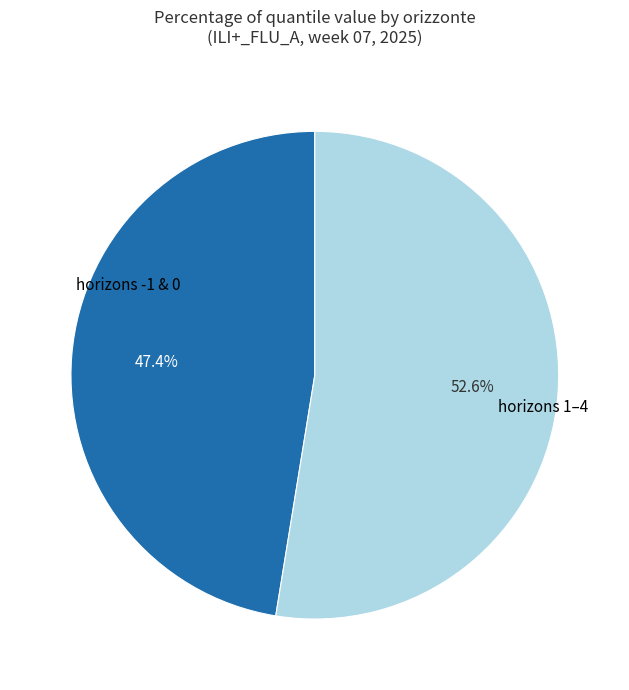

Is there a majority slice in this chart?

Yes